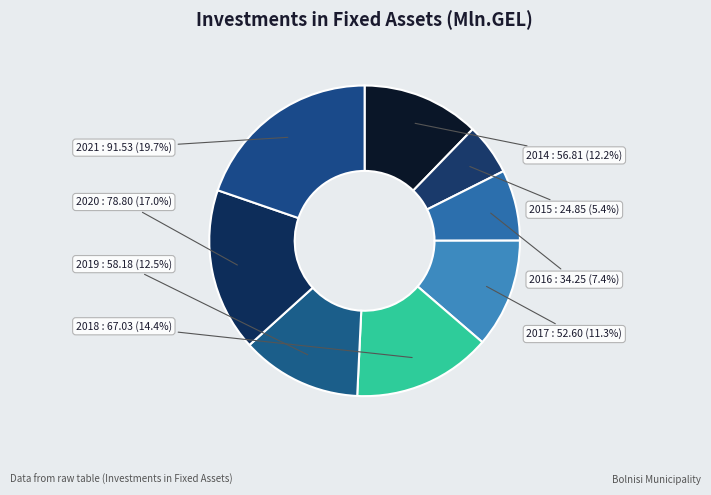

How many segments does this pie chart have?

8